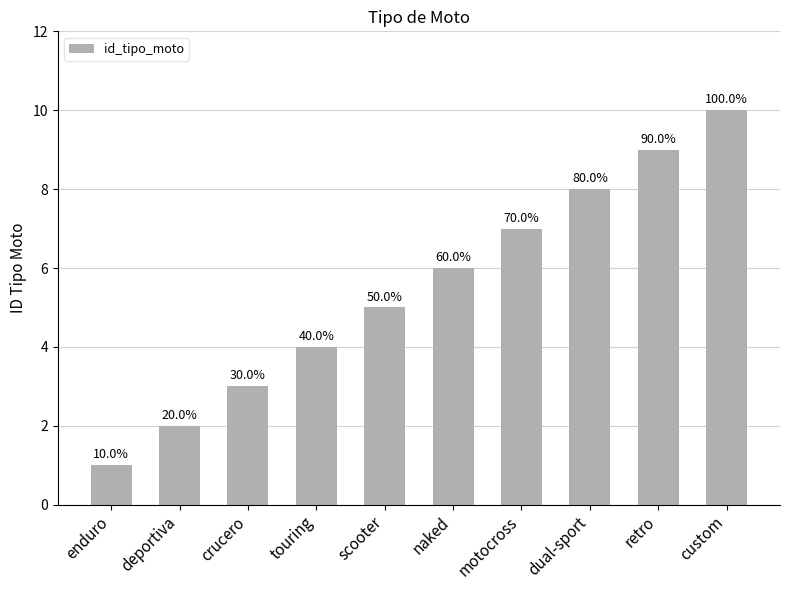

What is the label of the 6th bar from the left?

naked